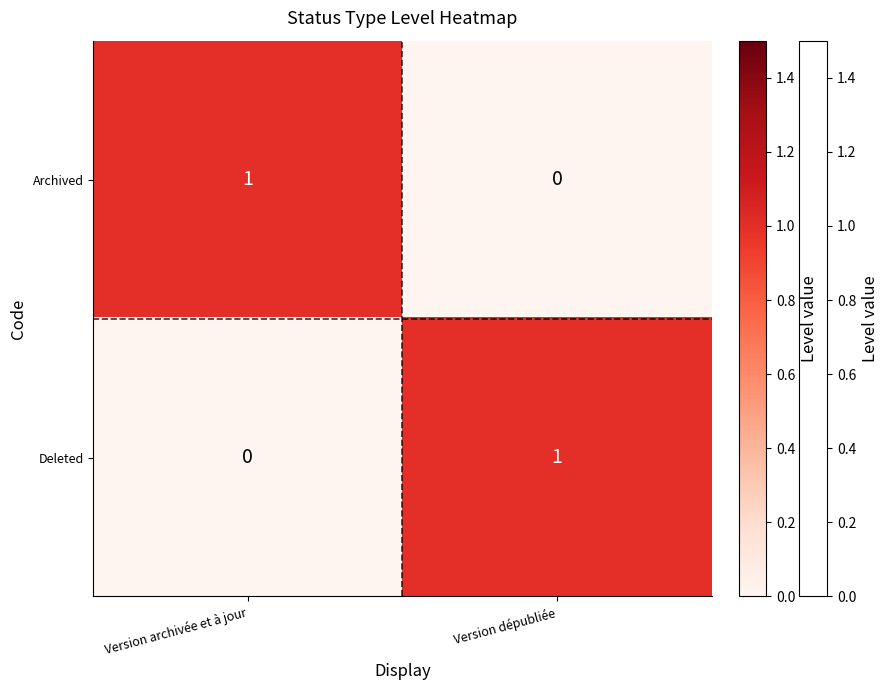

At which label does Deleted reach its minimum?

Version archivée et à jour